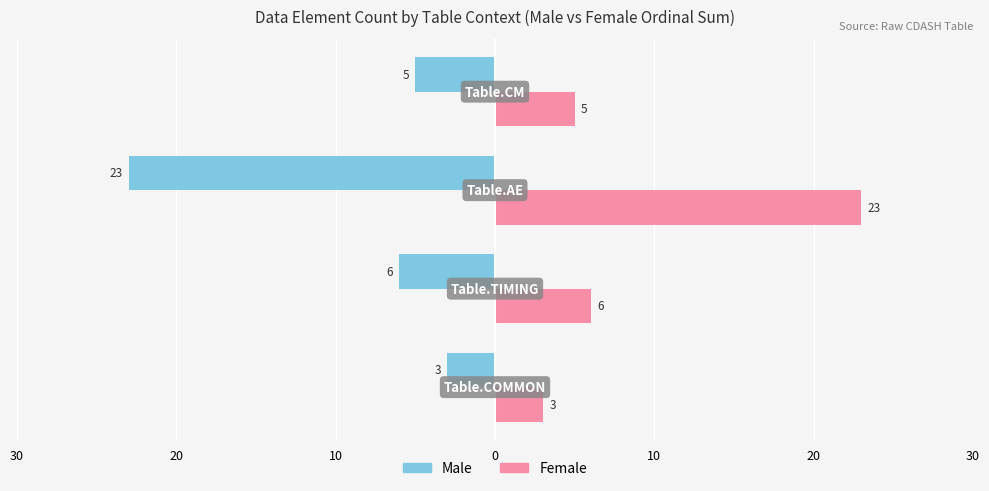

Reading right to left, transcribe all the data shown in this chart.

Male: 0=-5	10=-23	20=-6	30=-3
Female: 0=5	10=23	20=6	30=3